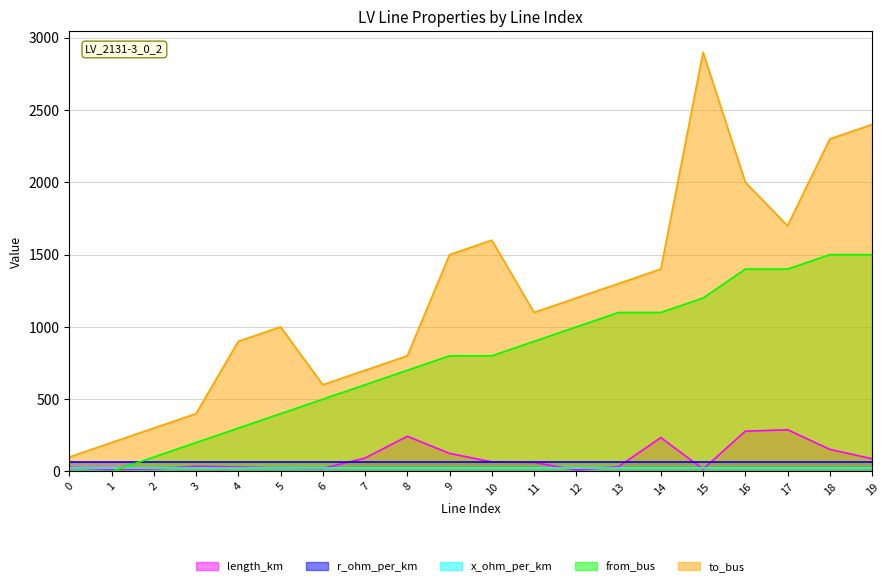

Which category has the highest value in the from_bus series?

18